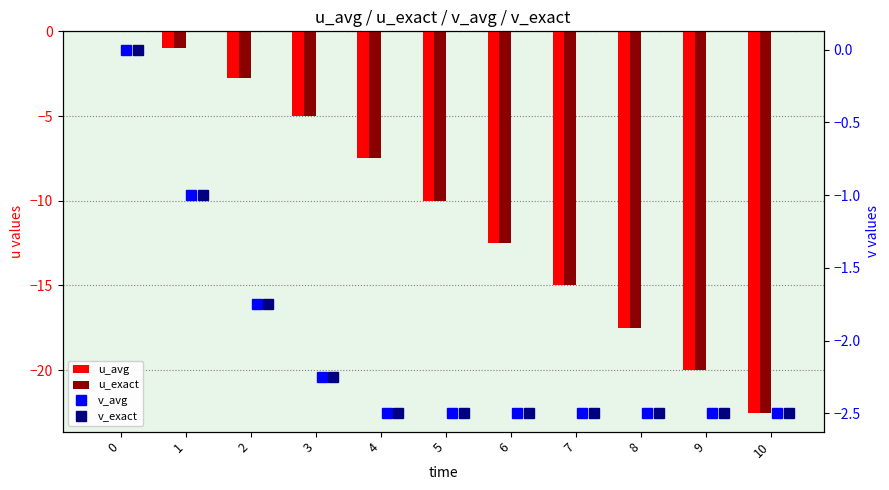

Rank the categories by u_avg value from highest to lowest.

0, 1, 2, 3, 4, 5, 6, 7, 8, 9, 10